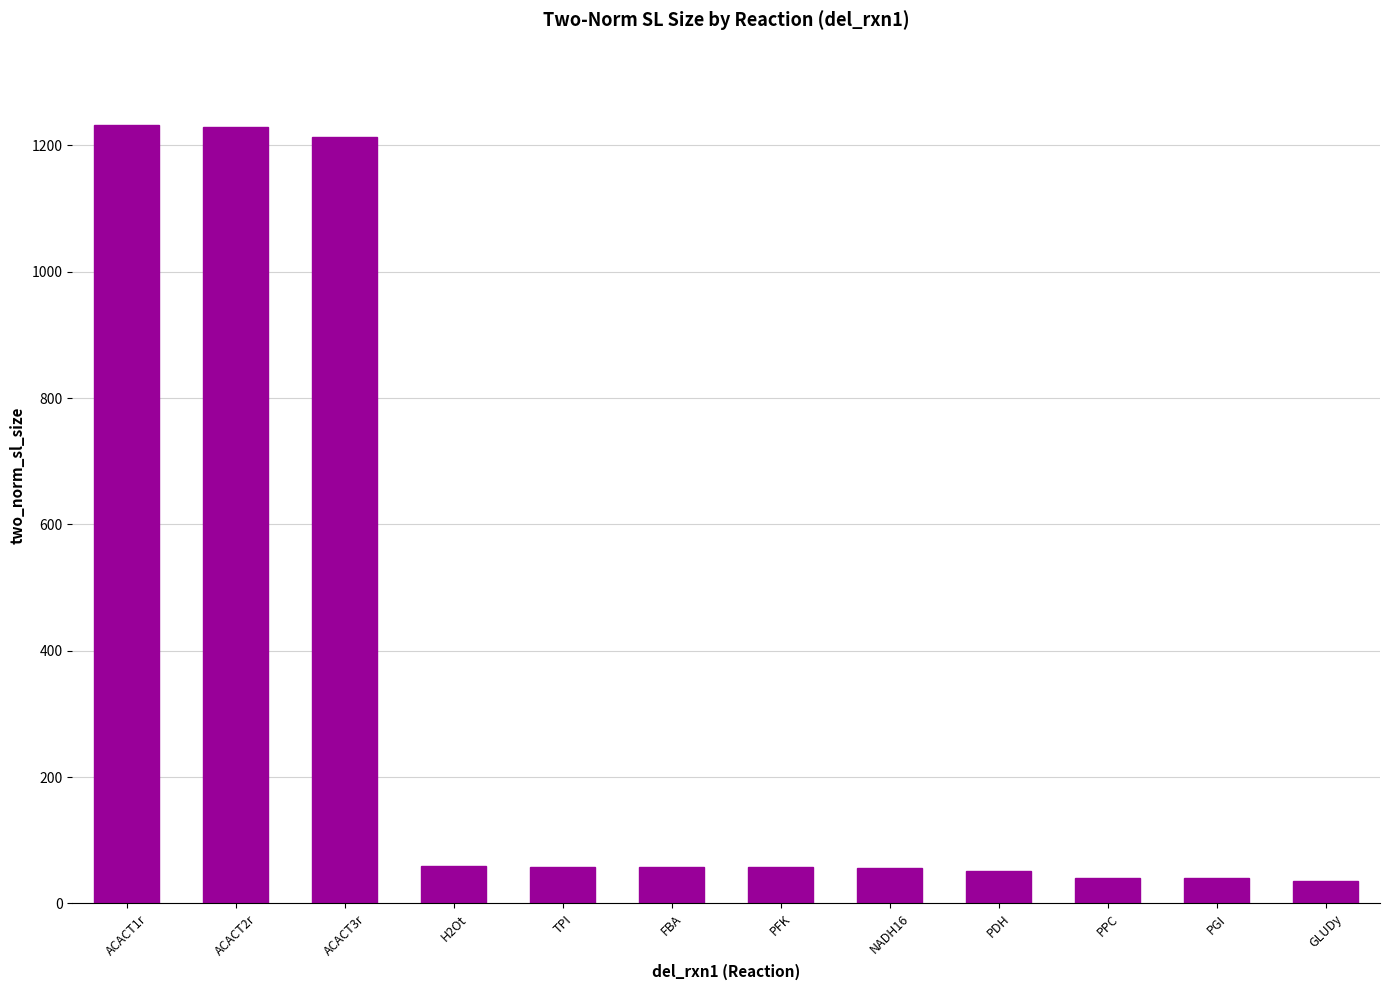

What is the sum of the values at H2Ot and FBA?

117.8